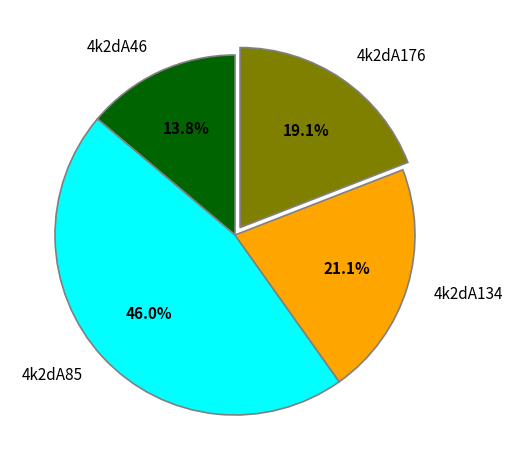

What percentage is the 4k2dA176 slice, to the nearest percent?

19%